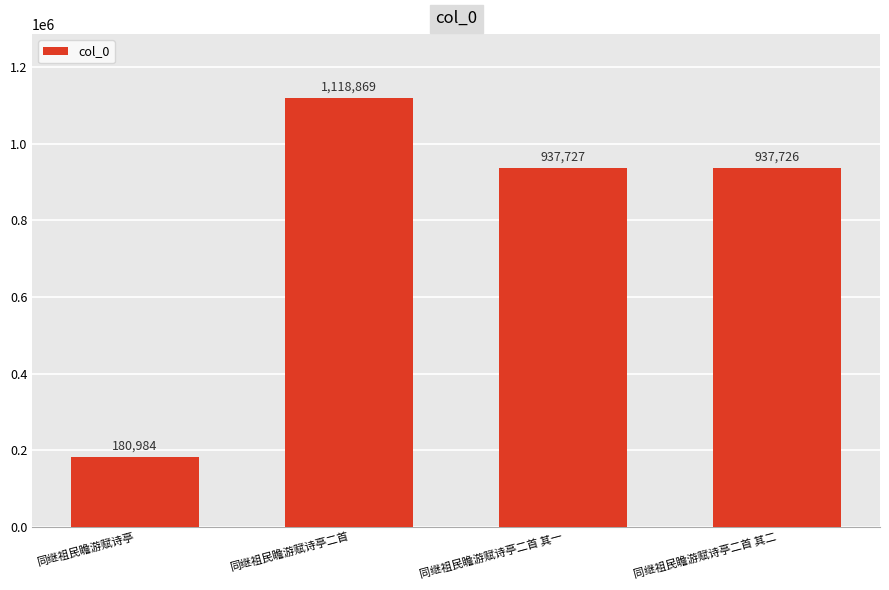

What is the difference between the maximum and second lowest values?

181143